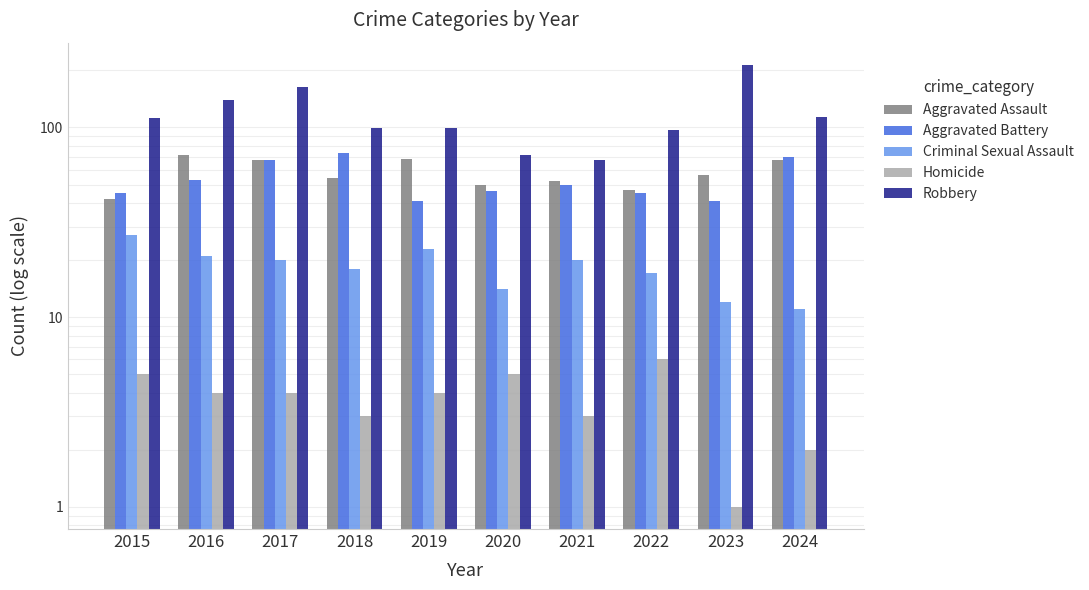

Are the bars grouped side by side (vs. stacked)?

Yes